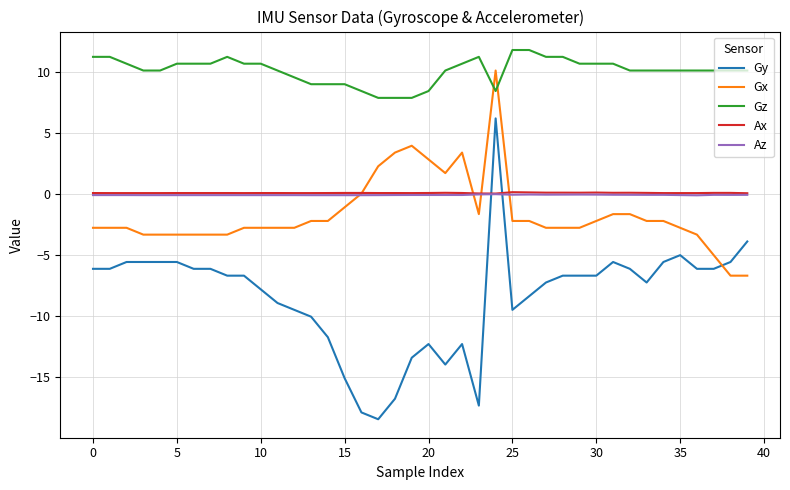

What is the maximum value for Gx?

10.1